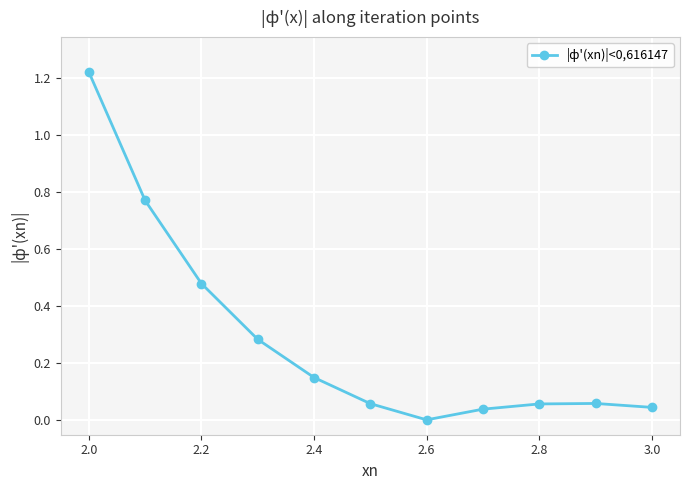

True or false: the data has more than 2 interior local peaks.

False